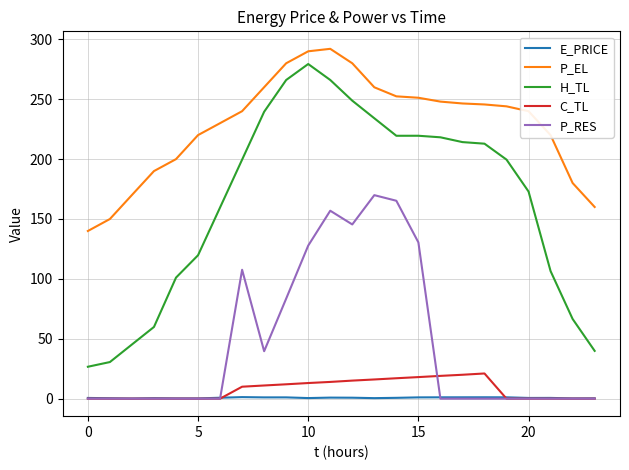

How many lines are shown in the chart?

5